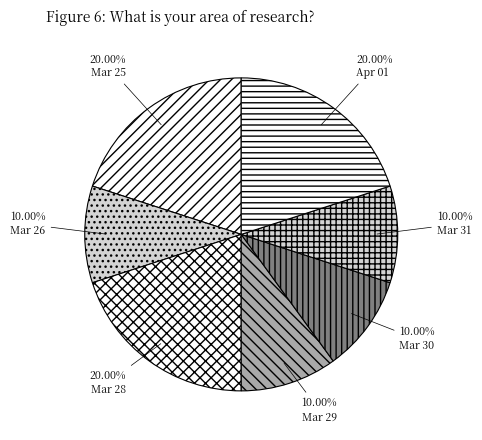

Which category has the smallest portion of the pie?

2020-03-26